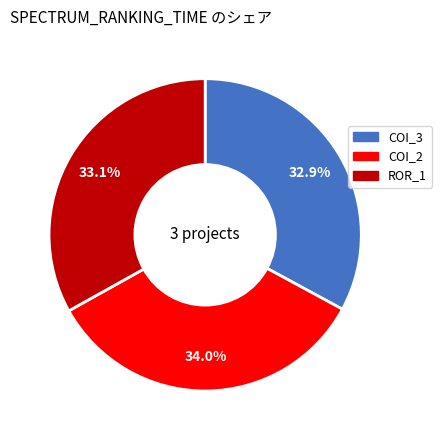

Does any single category account for the majority?

No